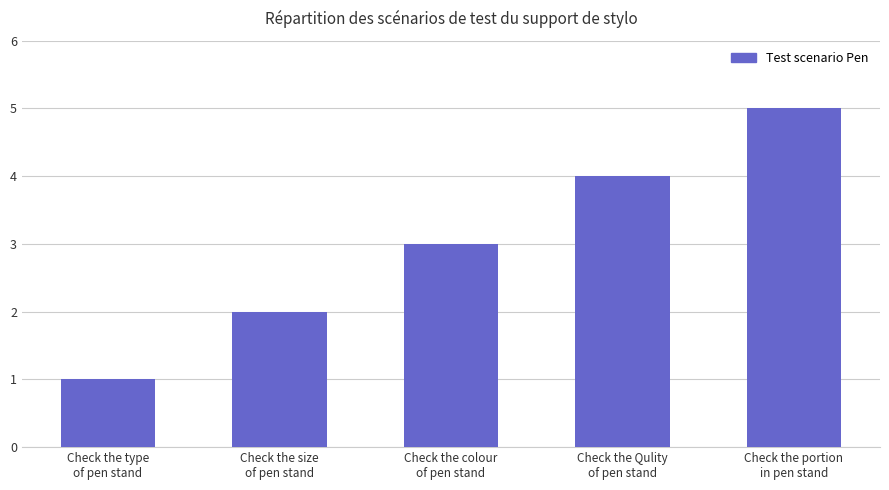

What is the difference between the values at Check the type
of pen stand and Check the colour
of pen stand?

2